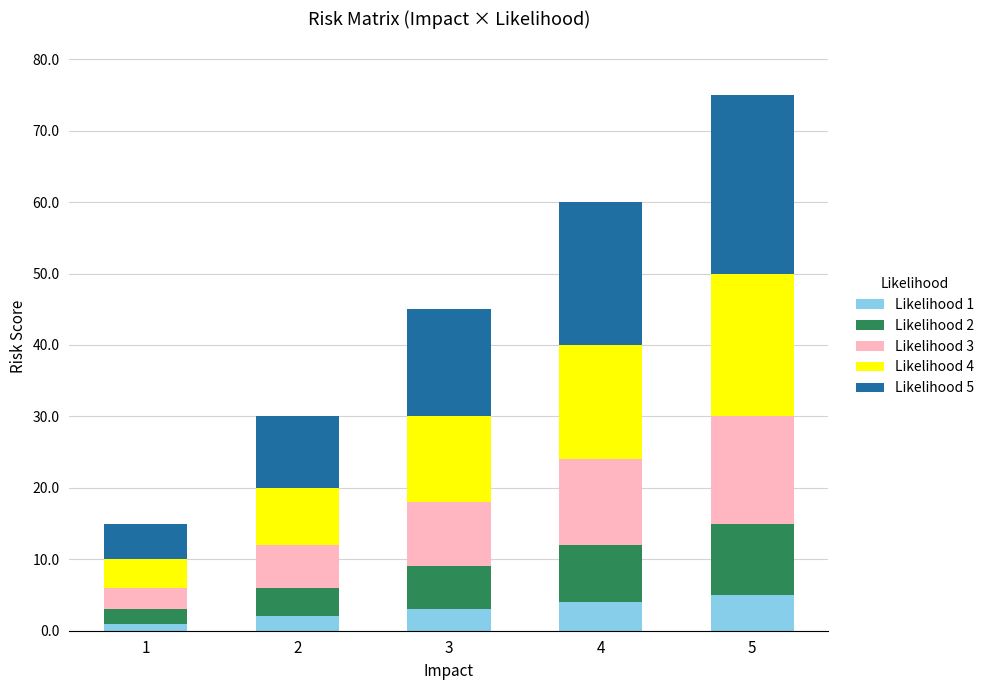

At which category is the sum across all series the highest?

5